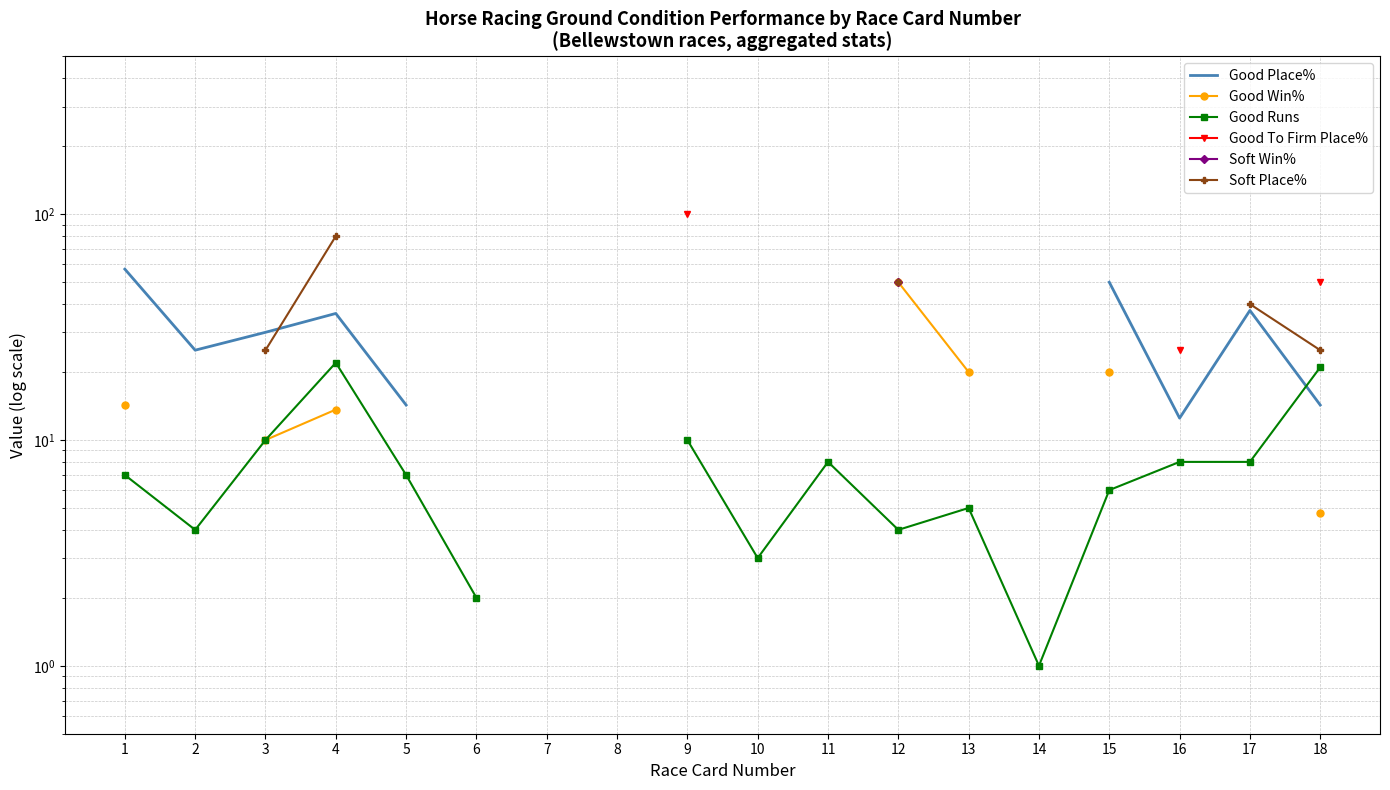

At which label does Good Runs reach its minimum?

14